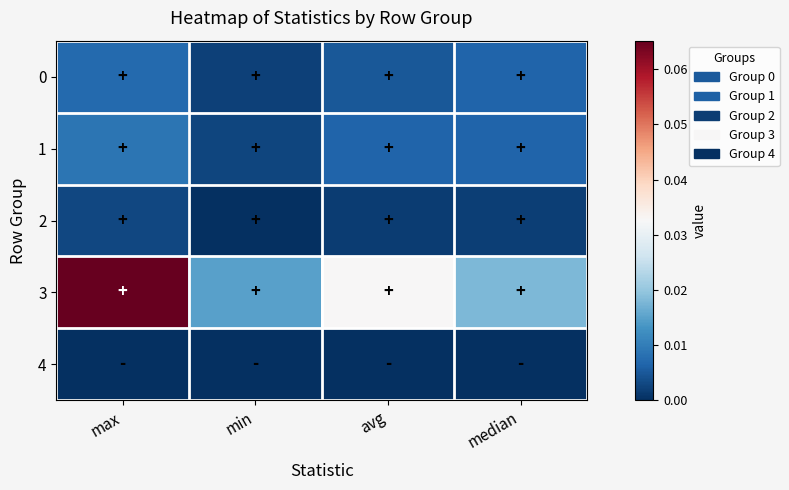

At how many categories does at least one series exceed 0?

4